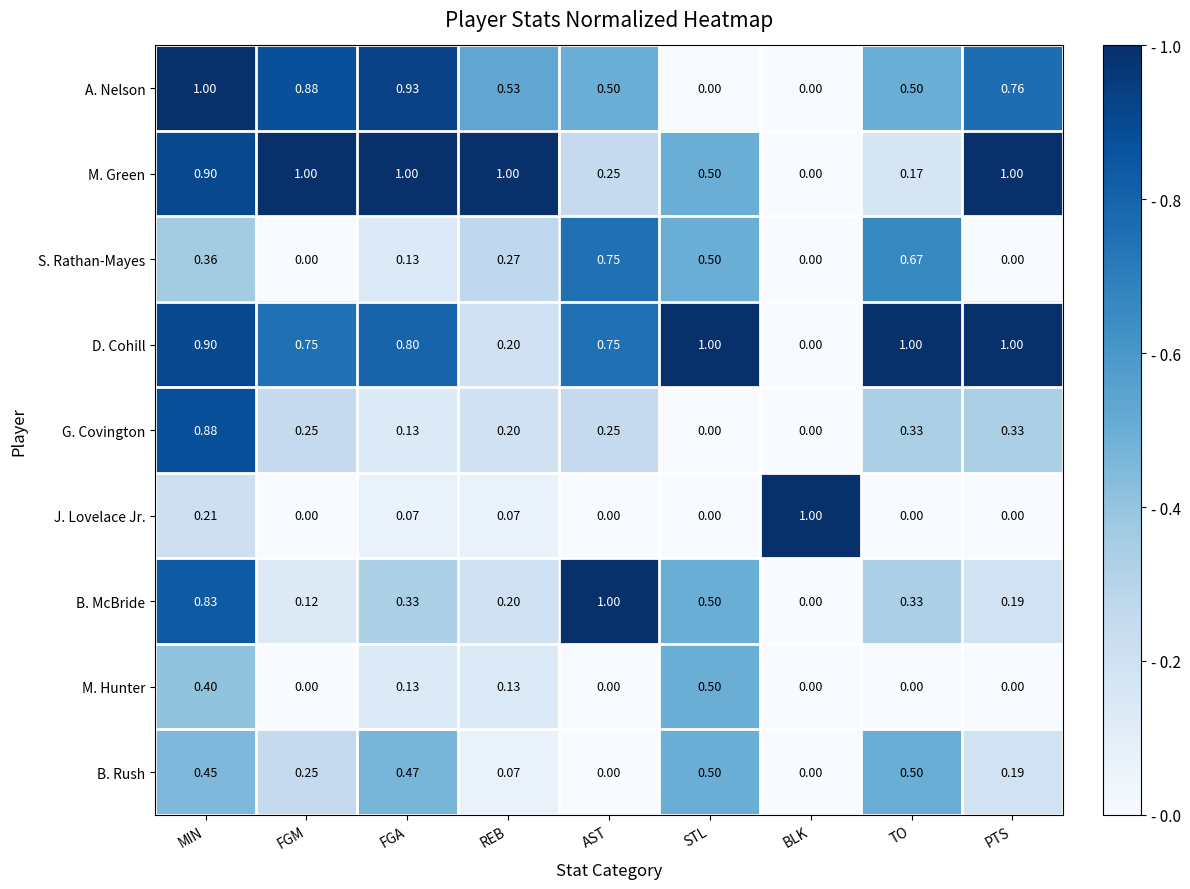

Which series has the largest total across all categories?

D. Cohill